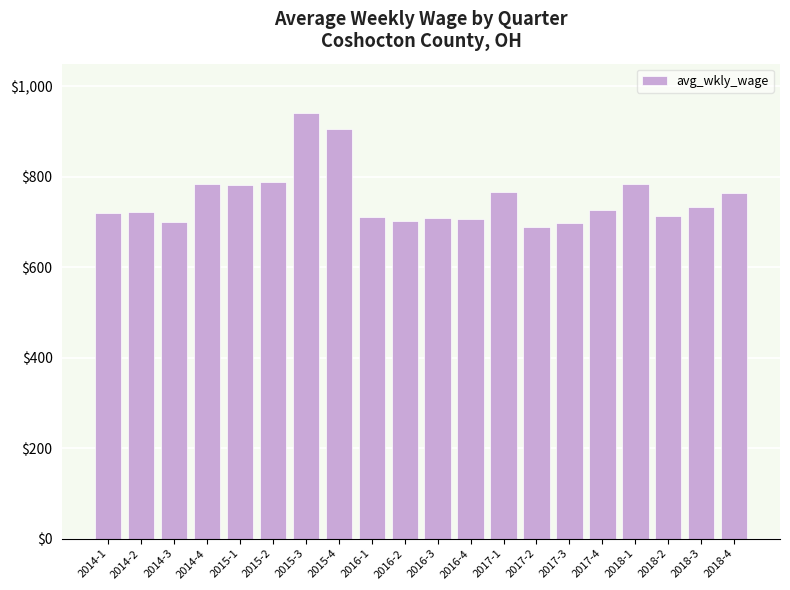

What is the difference between the maximum and minimum values?

252